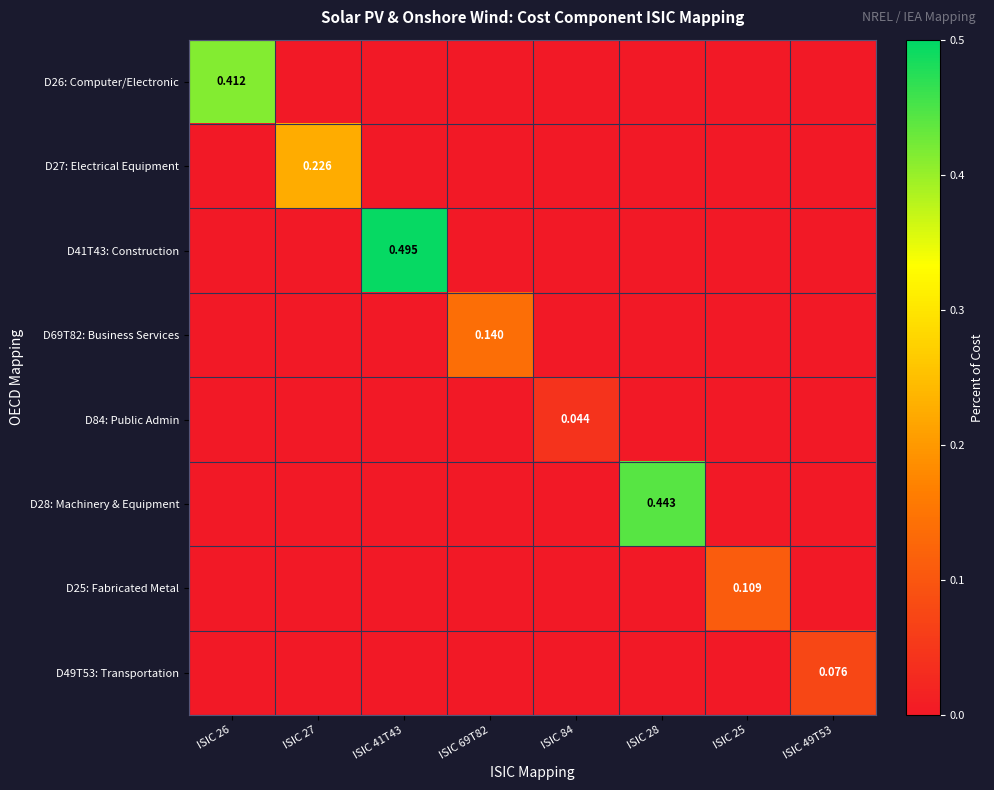

What is the maximum value shown in the chart?

0.5